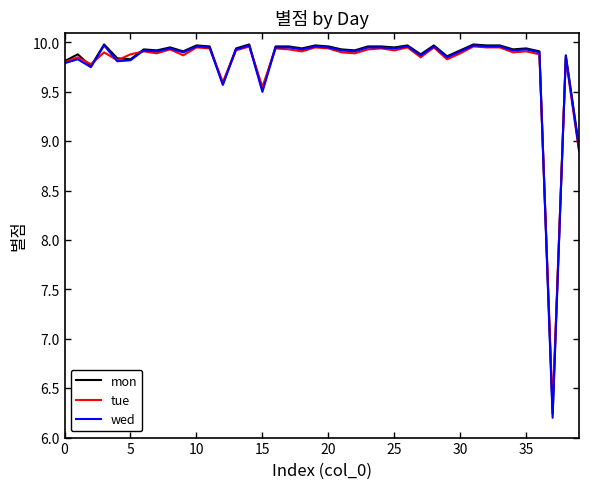

What is the smallest value displayed?

6.2